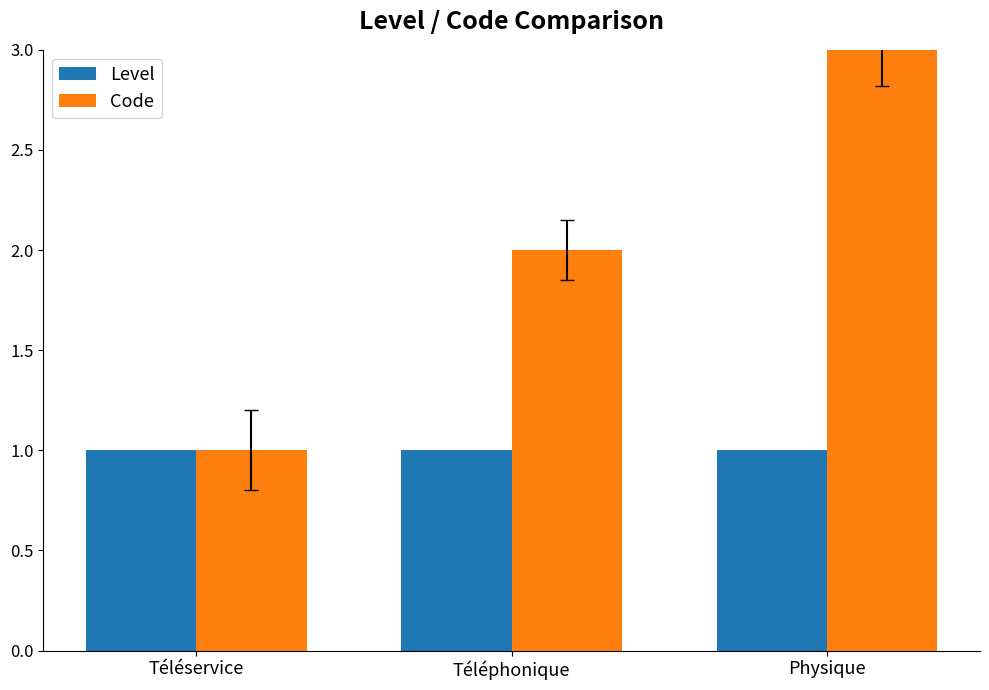

The value of Code at Physique is 3. True or false?

True